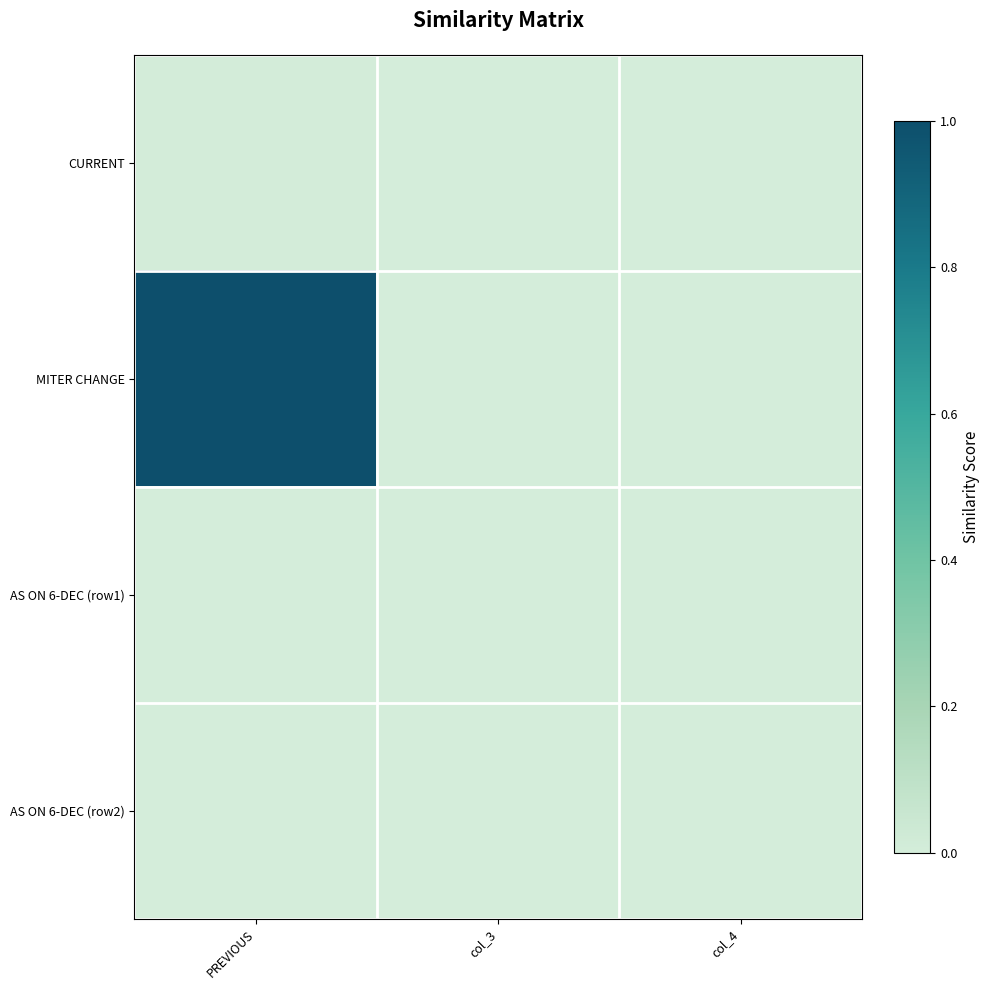

Between col_3 and PREVIOUS, which is larger?

PREVIOUS